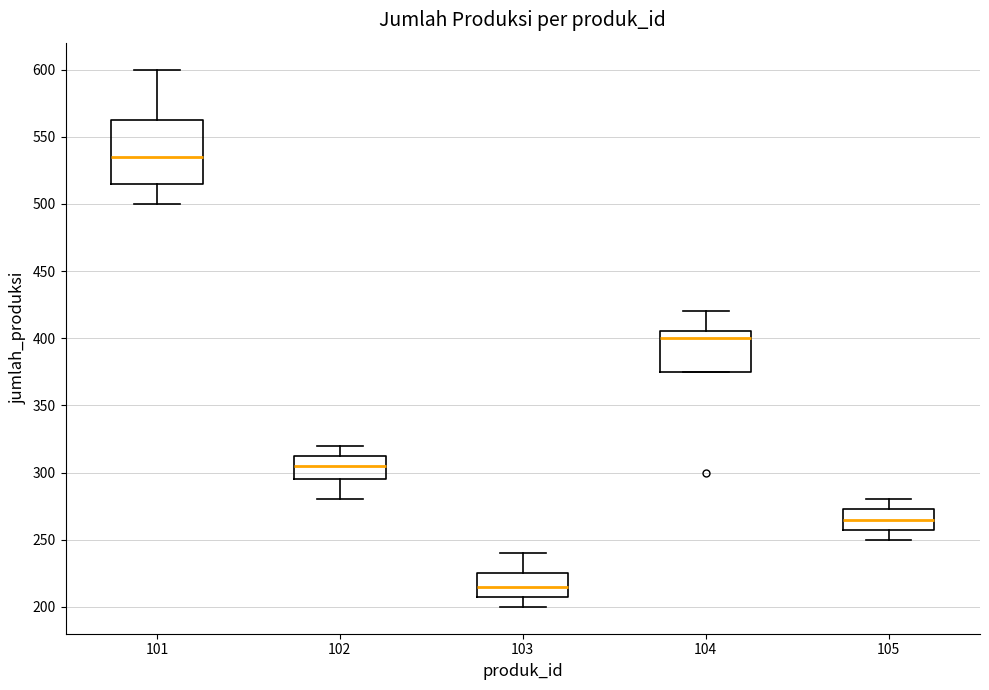

Comparing the boxes themselves (not the whiskers), which one is the tallest?

101